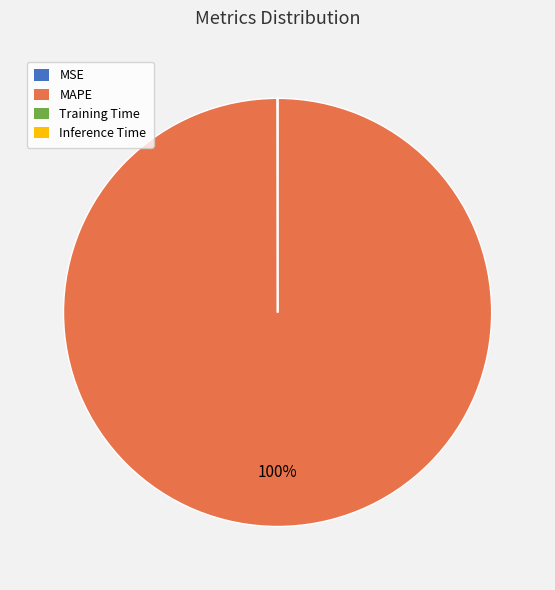

To the nearest percent, what is the difference between the largest and smallest slice percentages?

100%